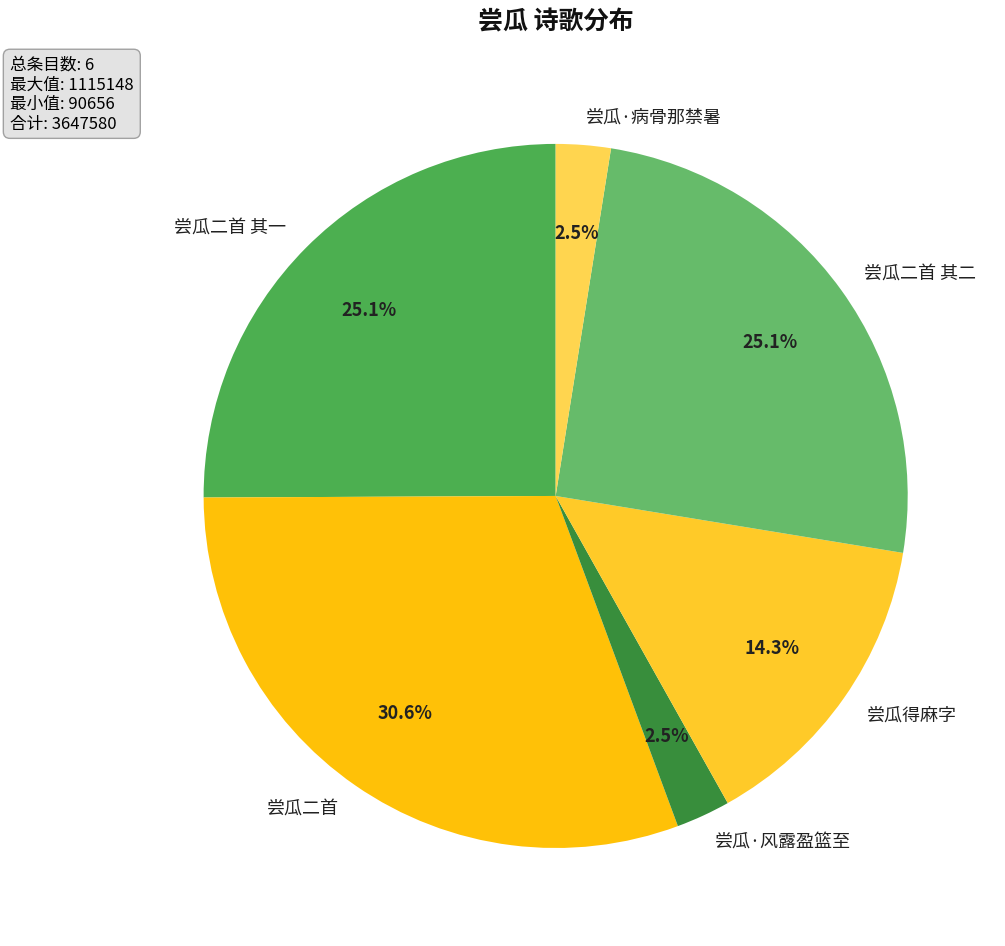

To the nearest percent, what is the difference between the largest and smallest slice percentages?

28%